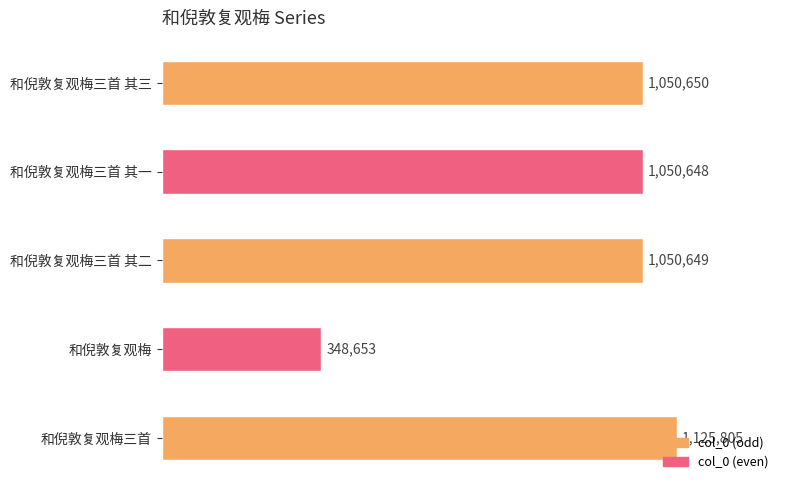

List the labels in order of value, smallest first.

和倪敦复观梅, 和倪敦复观梅三首 其一, 和倪敦复观梅三首 其二, 和倪敦复观梅三首 其三, 和倪敦复观梅三首